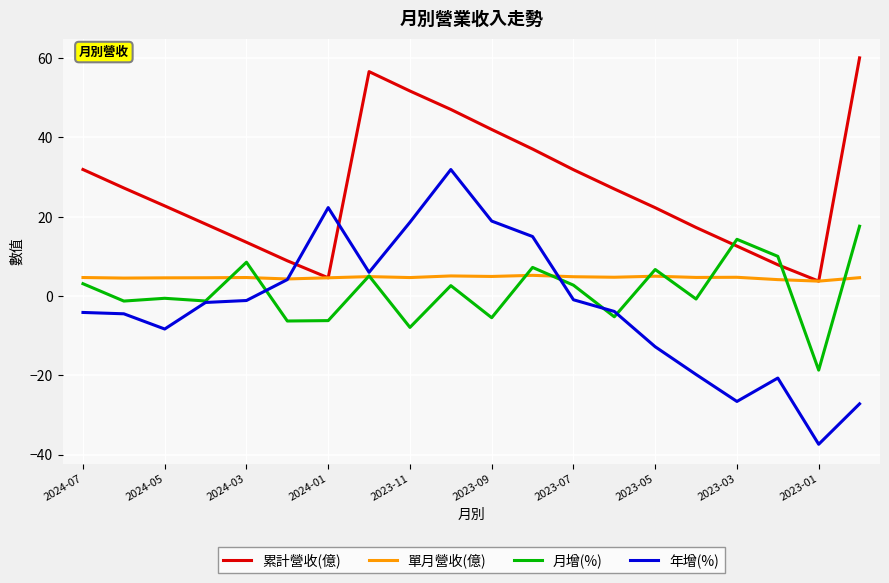

How many lines are shown in the chart?

4